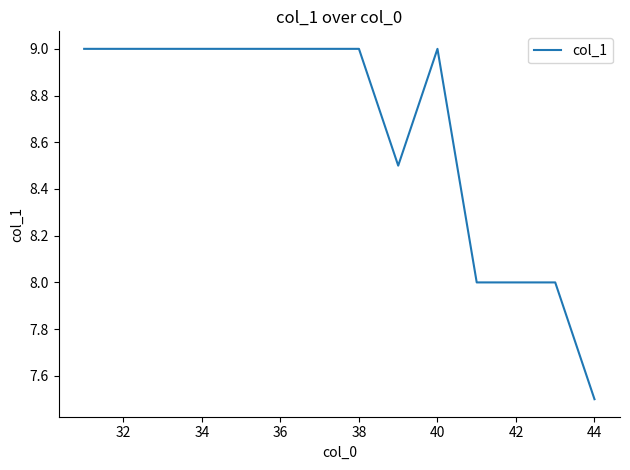

What is the maximum value shown in the chart?

9.0